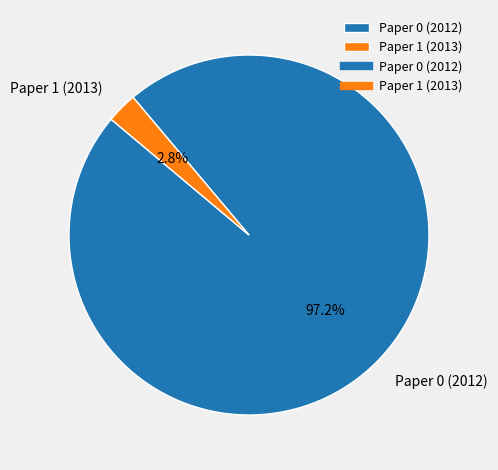

Which slice is the largest?

Paper 0 (2012)